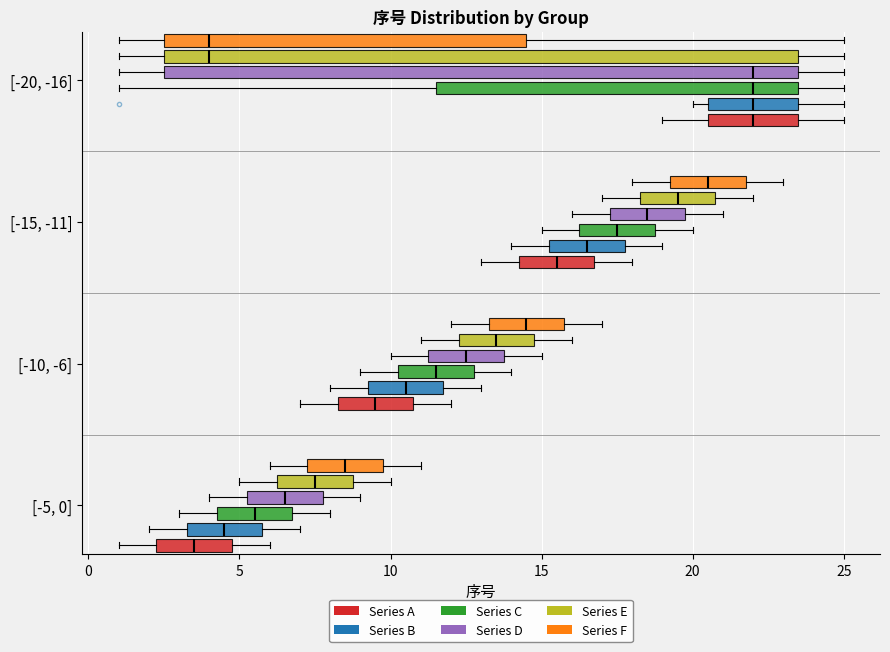

Reading bottom to top, read every box against the x-axis: the position of its median line, the range the box covers, and the ends of its whiskers. The values are not printed on the chart, so give them approximately, as read against the axis.

[-5, 0] (Series A): median 3.5, box 2.5 to 5.0, whiskers 1.0 to 6.0
[-5, 0] (Series B): median 4.5, box 3.5 to 6.0, whiskers 2.0 to 7.0
[-5, 0] (Series C): median 5.5, box 4.5 to 7.0, whiskers 3.0 to 8.0
[-5, 0] (Series D): median 6.5, box 5.5 to 8.0, whiskers 4.0 to 9.0
[-5, 0] (Series E): median 7.5, box 6.5 to 9.0, whiskers 5.0 to 10.0
[-5, 0] (Series F): median 8.5, box 7.5 to 10.0, whiskers 6.0 to 11.0
[-10, -6] (Series A): median 9.5, box 8.5 to 11.0, whiskers 7.0 to 12.0
[-10, -6] (Series B): median 10.5, box 9.5 to 12.0, whiskers 8.0 to 13.0
[-10, -6] (Series C): median 11.5, box 10.5 to 13.0, whiskers 9.0 to 14.0
[-10, -6] (Series D): median 12.5, box 11.5 to 14.0, whiskers 10.0 to 15.0
[-10, -6] (Series E): median 13.5, box 12.5 to 15.0, whiskers 11.0 to 16.0
[-10, -6] (Series F): median 14.5, box 13.5 to 16.0, whiskers 12.0 to 17.0
[-15, -11] (Series A): median 15.5, box 14.5 to 17.0, whiskers 13.0 to 18.0
[-15, -11] (Series B): median 16.5, box 15.5 to 18.0, whiskers 14.0 to 19.0
[-15, -11] (Series C): median 17.5, box 16.5 to 19.0, whiskers 15.0 to 20.0
[-15, -11] (Series D): median 18.5, box 17.5 to 20.0, whiskers 16.0 to 21.0
[-15, -11] (Series E): median 19.5, box 18.5 to 21.0, whiskers 17.0 to 22.0
[-15, -11] (Series F): median 20.5, box 19.5 to 22.0, whiskers 18.0 to 23.0
[-20, -16] (Series A): median 22.0, box 20.5 to 23.5, whiskers 19.0 to 25.0
[-20, -16] (Series B): median 22.0, box 20.5 to 23.5, whiskers 20.0 to 25.0
[-20, -16] (Series C): median 22.0, box 11.5 to 23.5, whiskers 1.0 to 25.0
[-20, -16] (Series D): median 22.0, box 2.5 to 23.5, whiskers 1.0 to 25.0
[-20, -16] (Series E): median 4.0, box 2.5 to 23.5, whiskers 1.0 to 25.0
[-20, -16] (Series F): median 4.0, box 2.5 to 14.5, whiskers 1.0 to 25.0